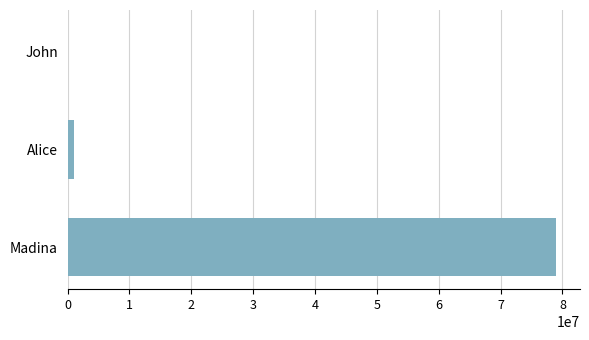

Which category has the highest value across all series?

Madina